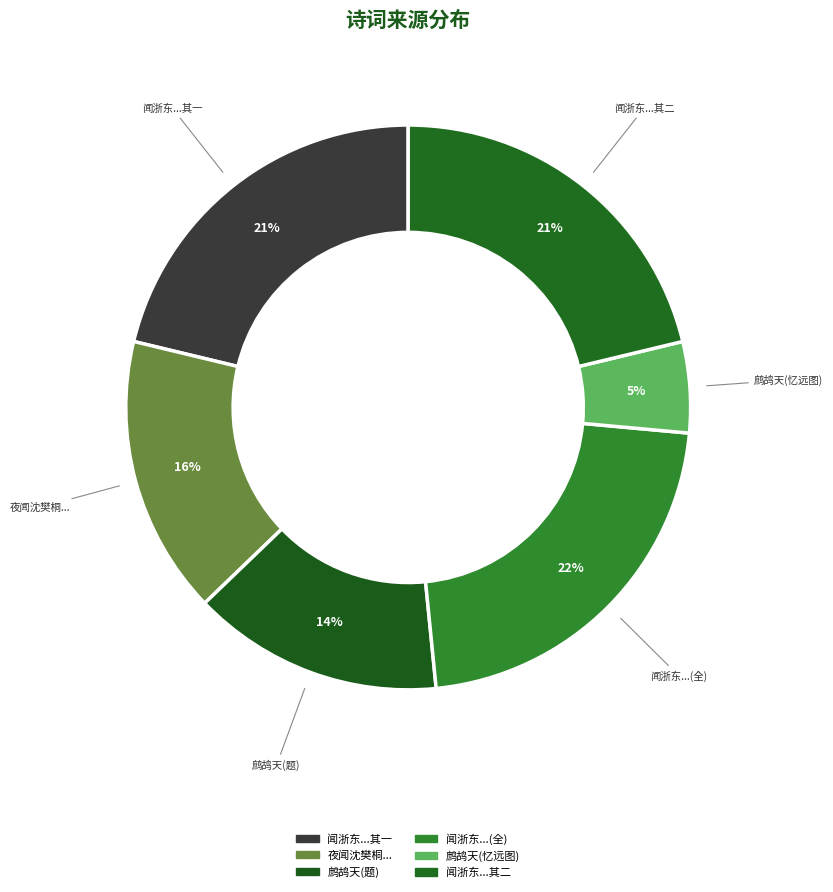

What is the largest slice in the pie chart?

闻浙东...(全)